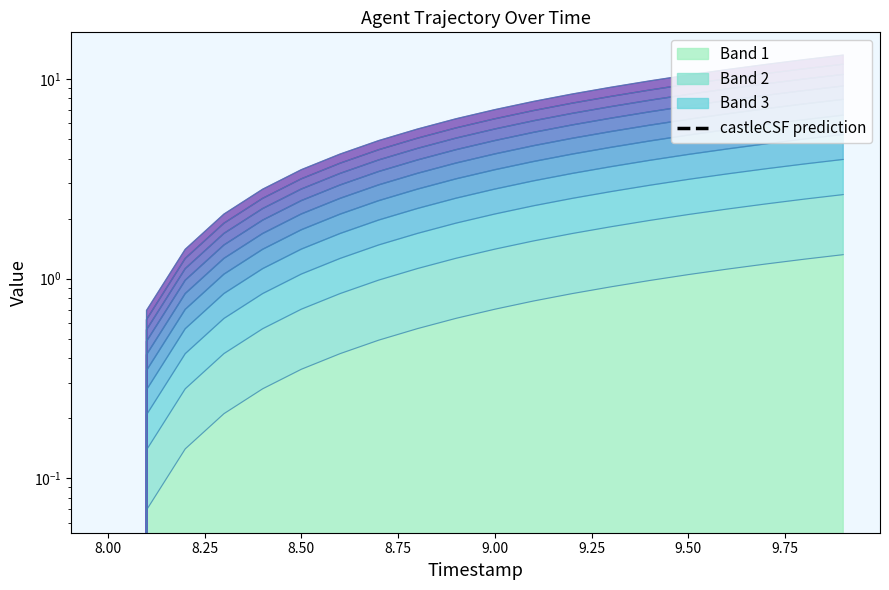

True or false: there are more than 0 points higher than both neighbors.

False